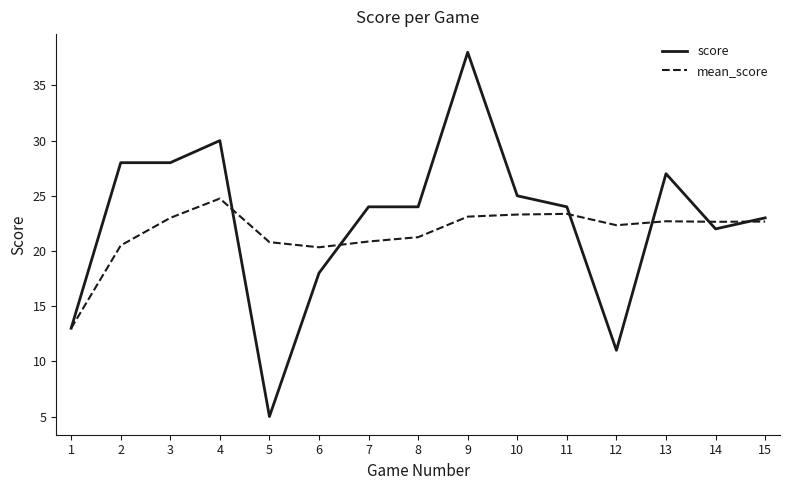

Is it true that score equals 6.6 at 3?

False